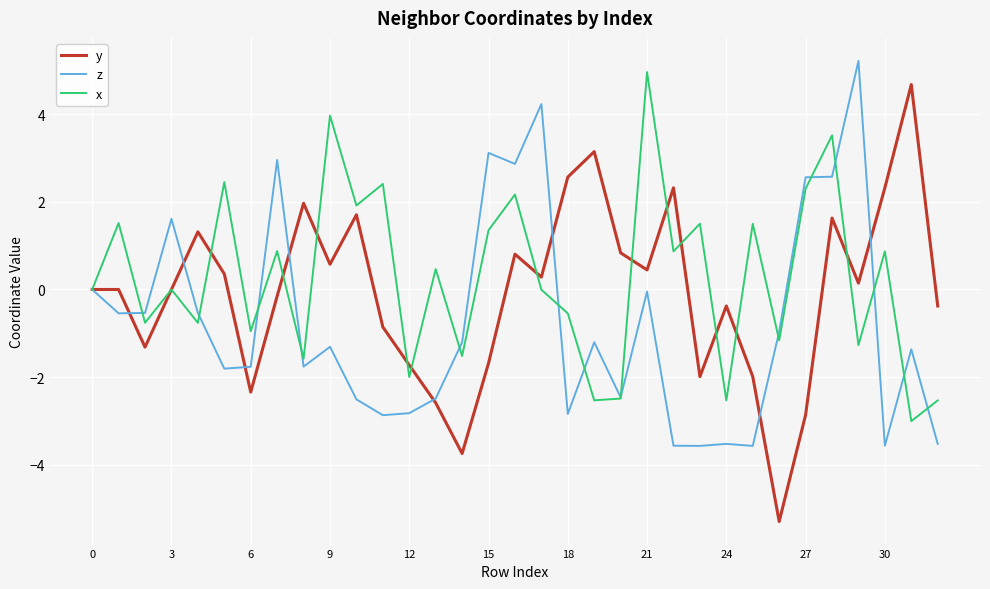

What is the maximum value for y?

4.7